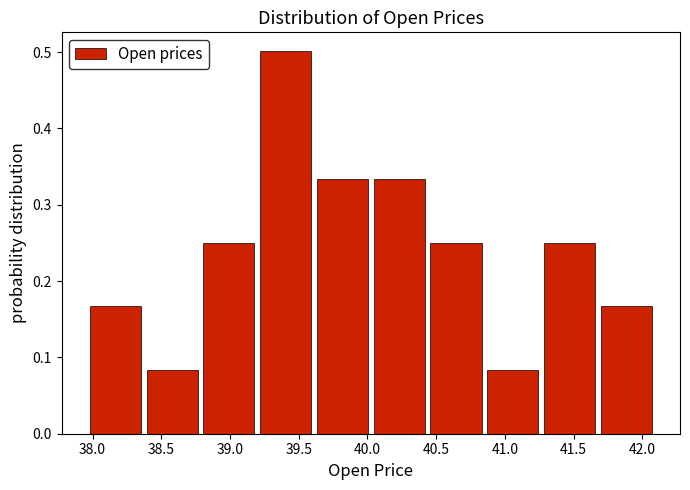

Reading left to right, list every bar in this chart as the range it spans on the x-axis followed by its height. Neither the bar edges nor the heights are printed on the chart, so give them approximately, as read against the axes.

38.00 to 38.40: 0.17
38.40 to 38.80: 0.08
38.80 to 39.20: 0.25
39.20 to 39.65: 0.50
39.65 to 40.05: 0.33
40.05 to 40.45: 0.33
40.45 to 40.85: 0.25
40.85 to 41.30: 0.08
41.30 to 41.70: 0.25
41.70 to 42.10: 0.17